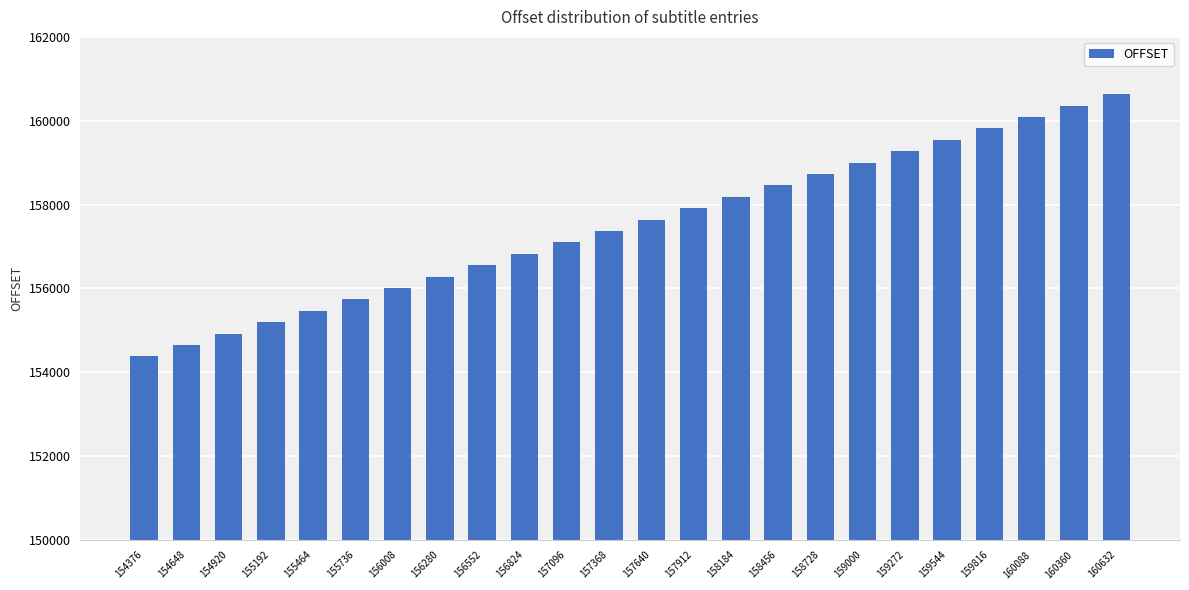

What is the difference between the values at 155192 and 158456?

3264